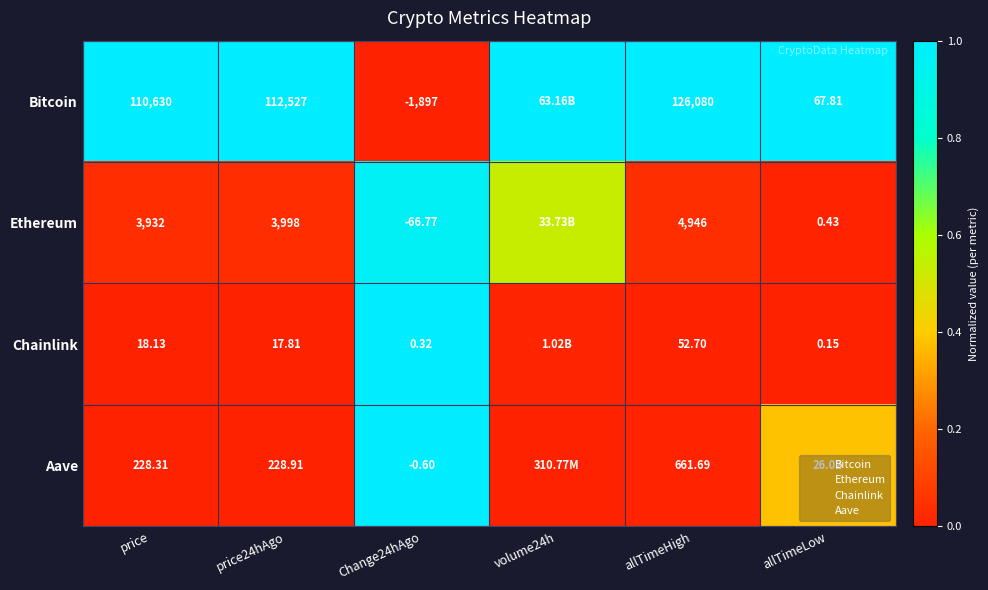

Count the number of categories in the chart.

6